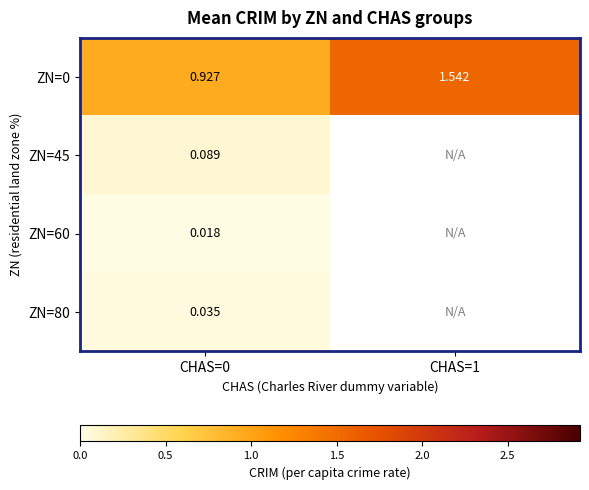

Is the value of ZN=80 at CHAS=0 greater than the value of ZN=60 at CHAS=0?

Yes